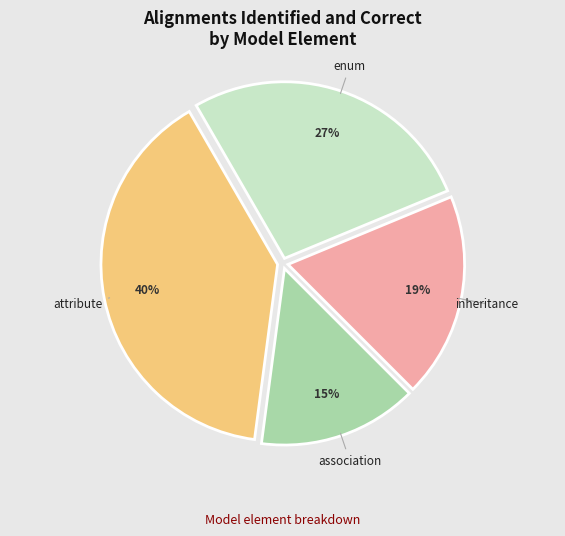

Between association and attribute, which is larger?

attribute